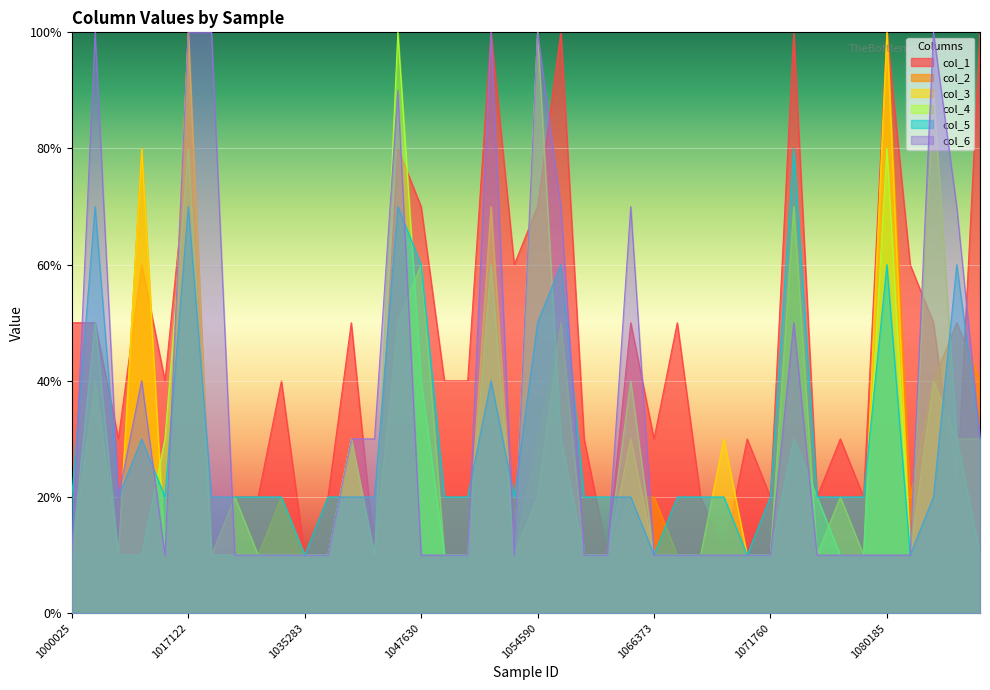

At which label does col_6 reach its minimum?

1000025